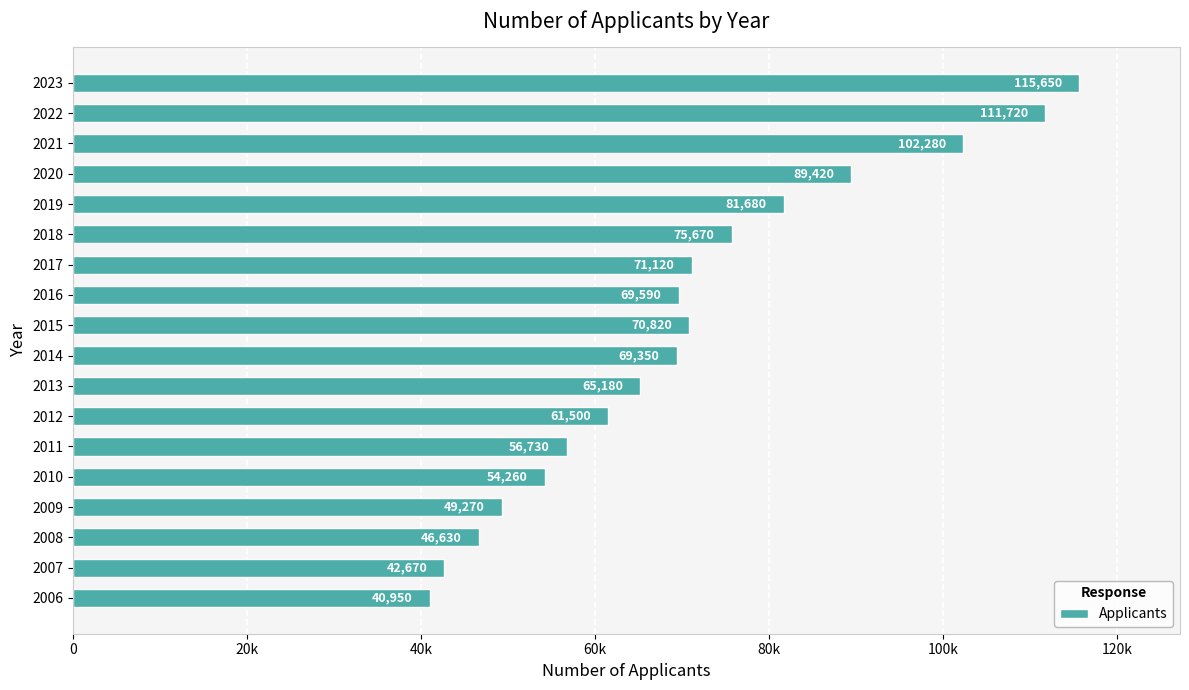

Are the bars horizontal?

Yes